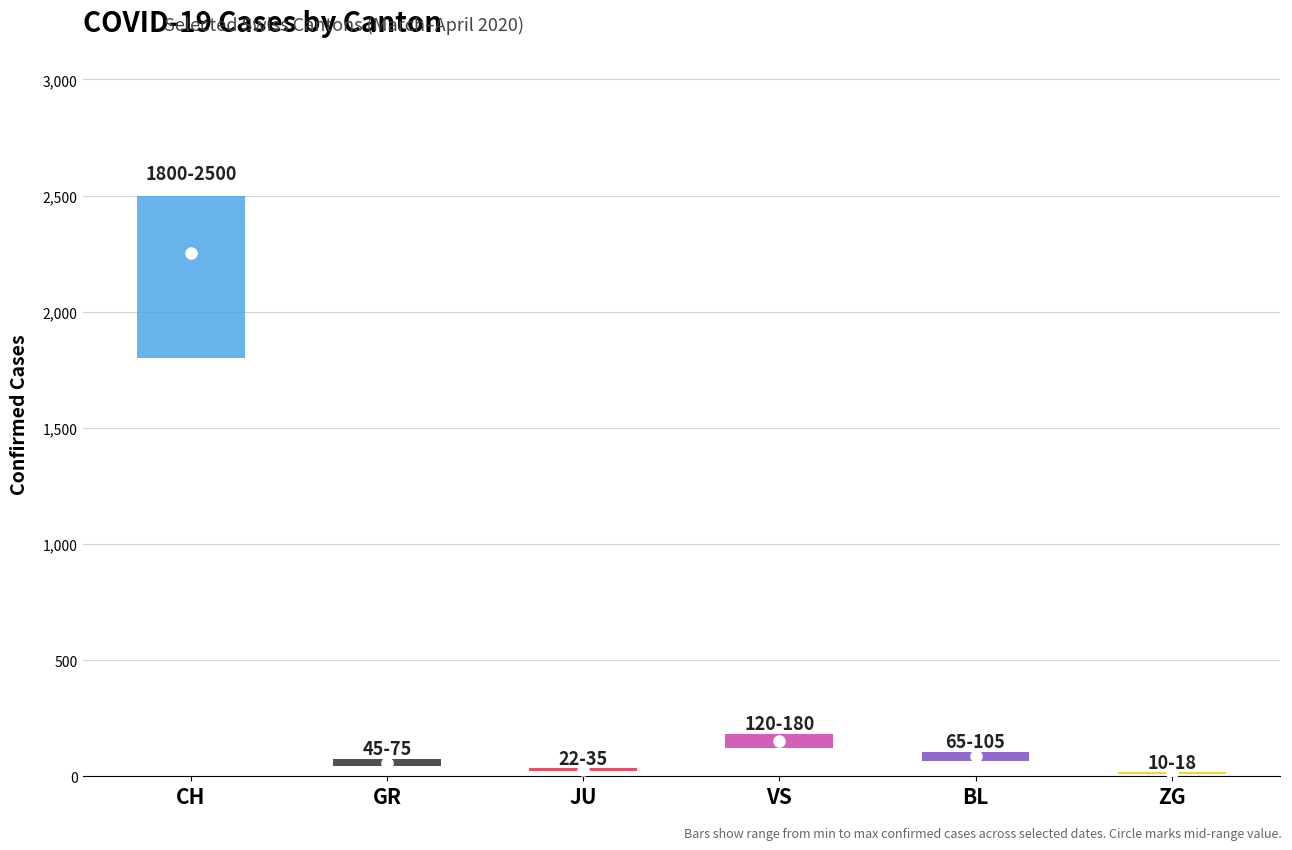

Which has a higher value, GR or VS?

VS